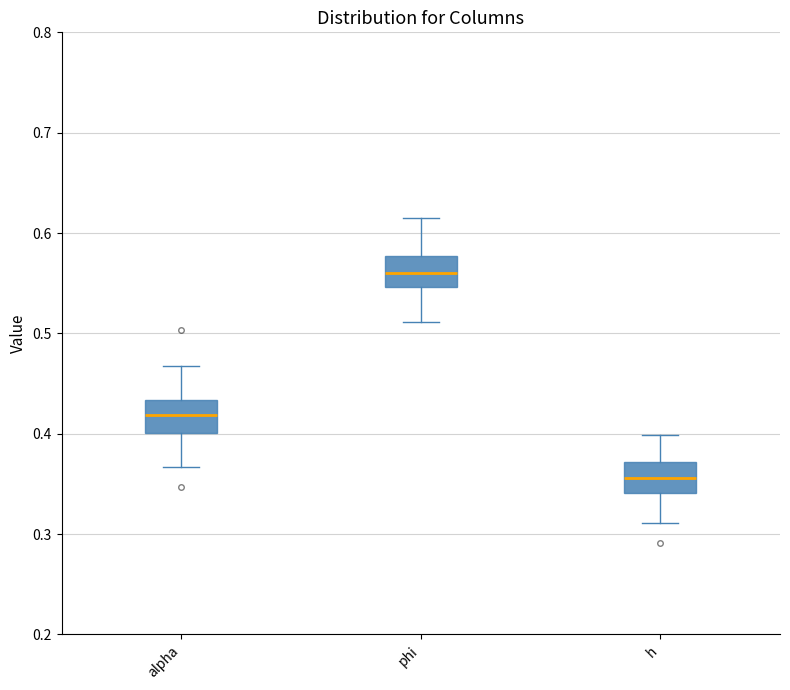

Reading left to right, read every box against the y-axis: the position of its median line, the range the box covers, and the ends of its whiskers. The values are not printed on the chart, so give them approximately, as read against the axis.

alpha: median 0.42, box 0.40 to 0.43, whiskers 0.37 to 0.47
phi: median 0.56, box 0.55 to 0.58, whiskers 0.51 to 0.62
h: median 0.36, box 0.34 to 0.37, whiskers 0.31 to 0.40